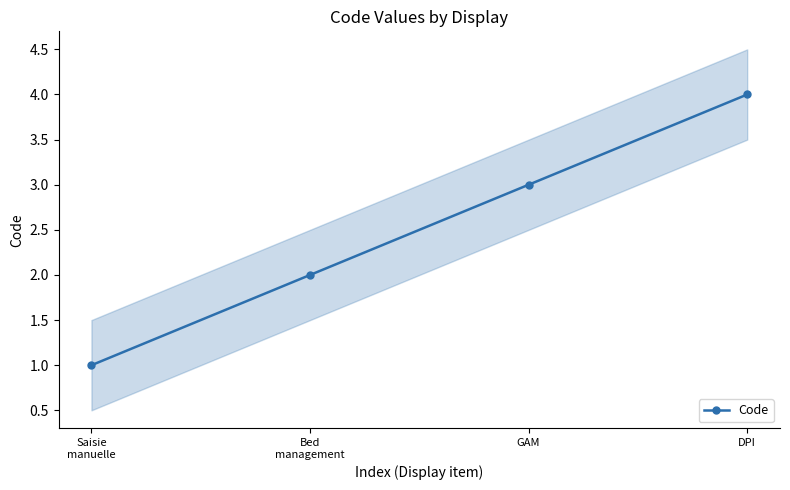

Which has a higher value, Saisie
manuelle or DPI?

DPI